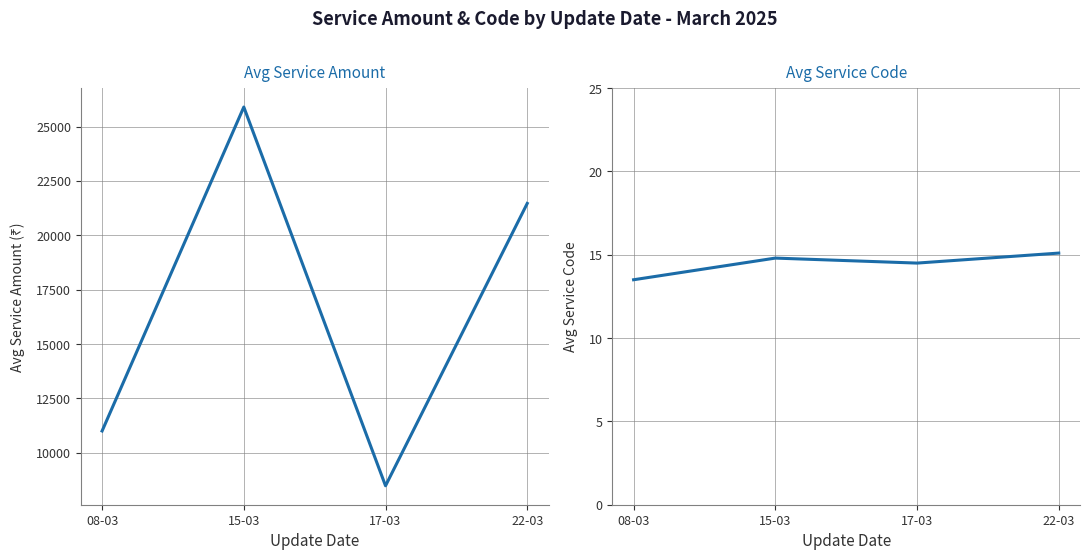

Between 22-03 and 17-03, which is larger?

22-03